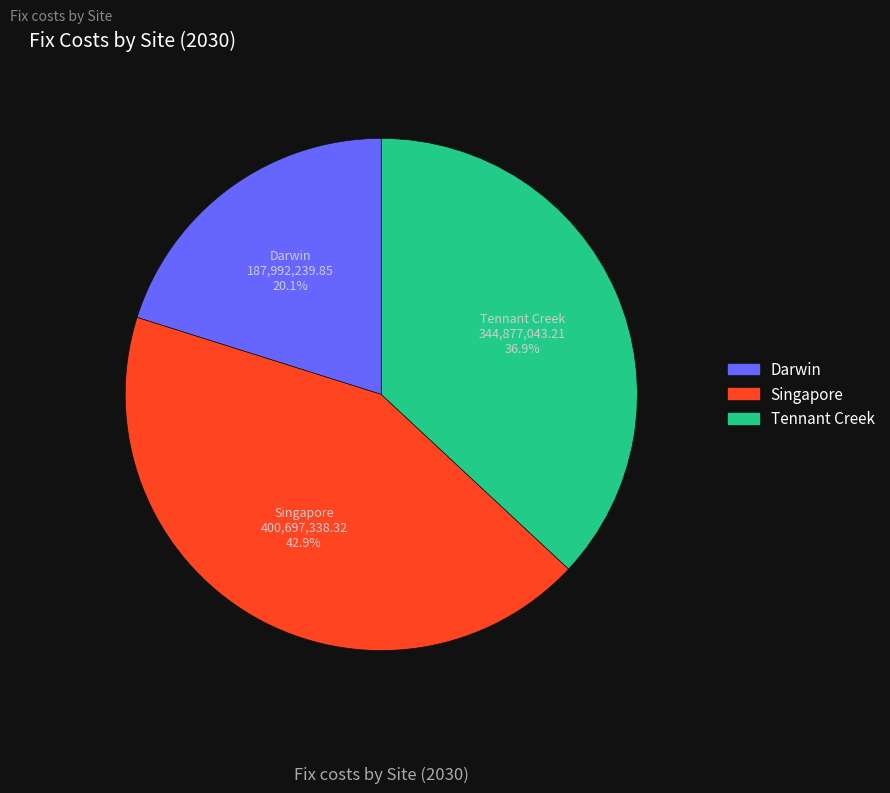

How many segments does this pie chart have?

3